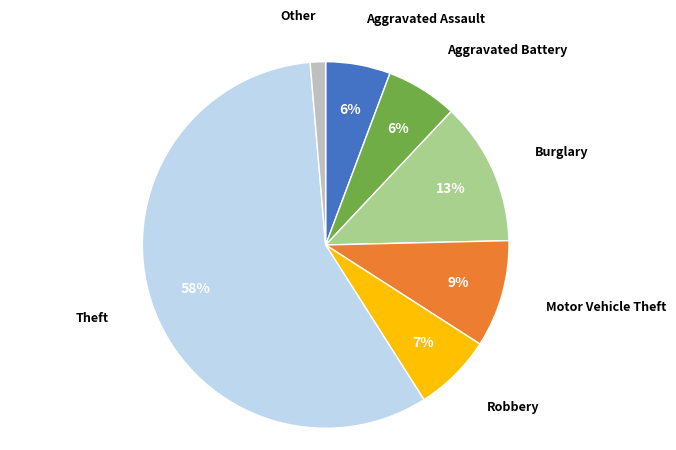

What is the largest slice in the pie chart?

Theft